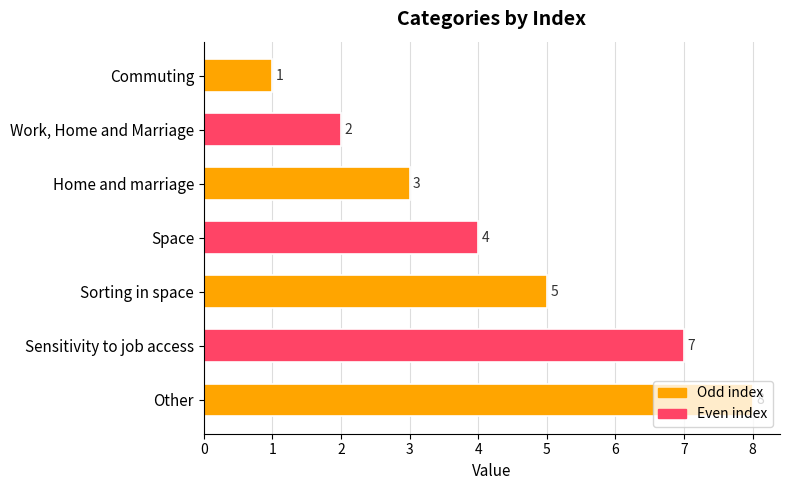

Does the chart contain stacked bars?

No